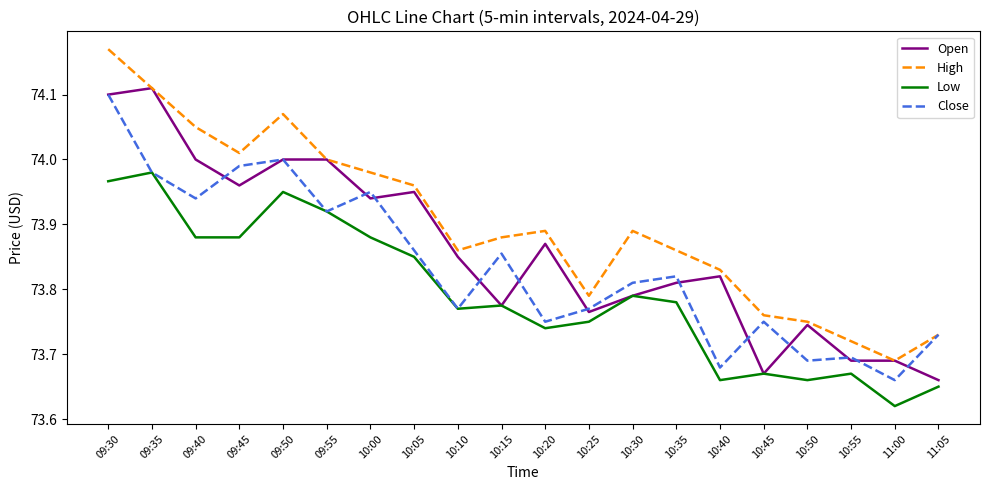

What position from the right is 10:55?

3